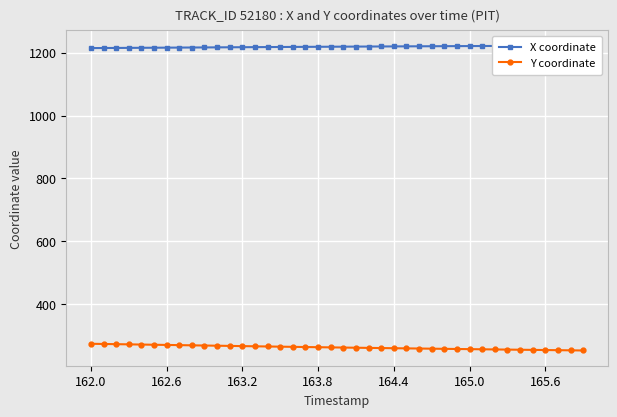

True or false: Y coordinate and X coordinate cross at least once.

False